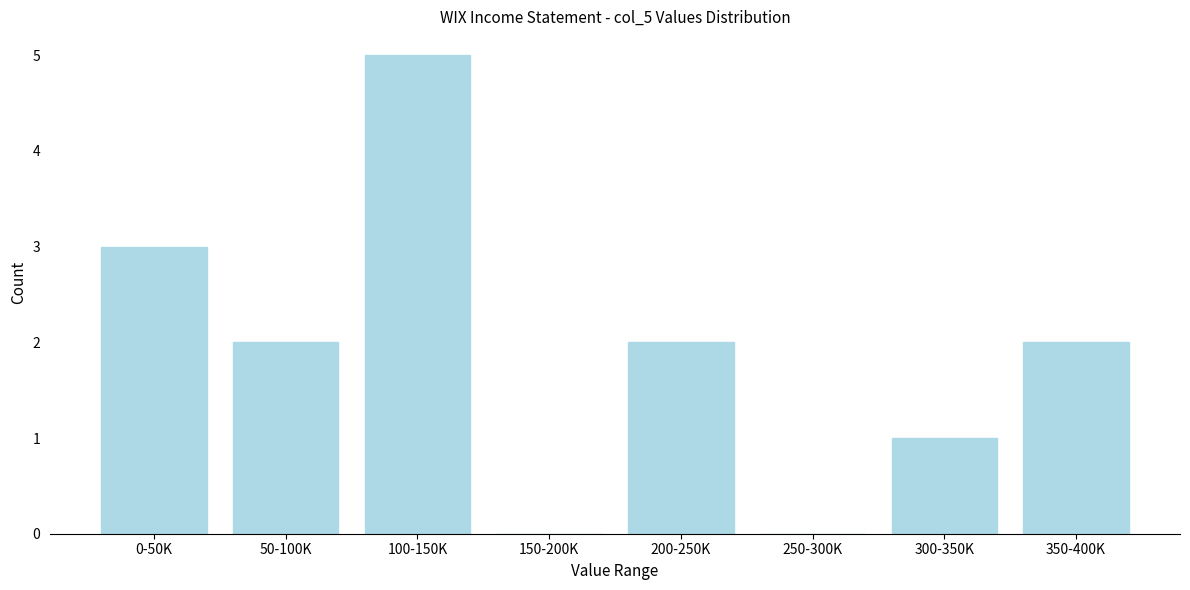

Reading right to left, transcribe all the data shown in this chart.

350-400K=2	300-350K=1	250-300K=0	200-250K=2	150-200K=0	100-150K=5	50-100K=2	0-50K=3